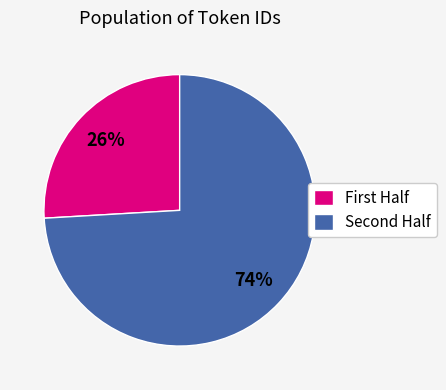

To the nearest percent, what is the difference between the largest and smallest slice percentages?

48%